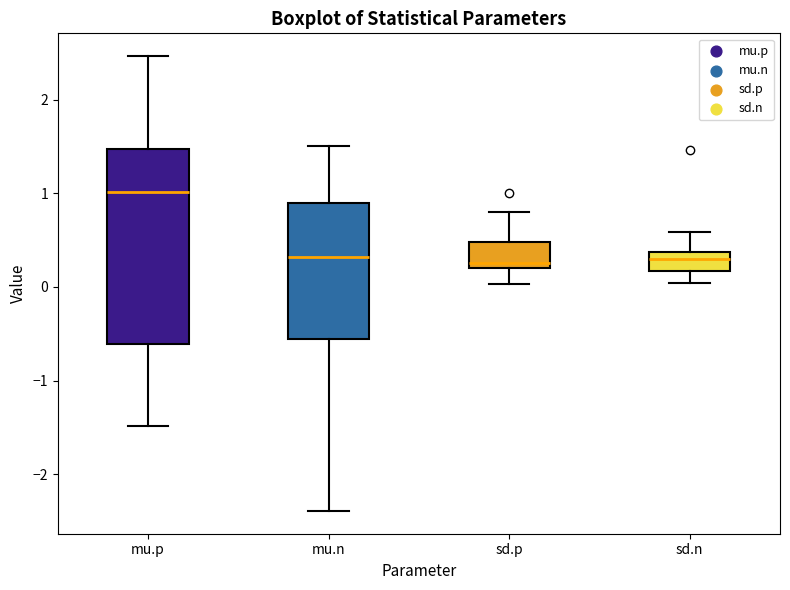

Where does the upper whisker of the box for mu.p end on the y-axis? The values are not printed on the chart, so give them approximately, as read against the axis.

2.5